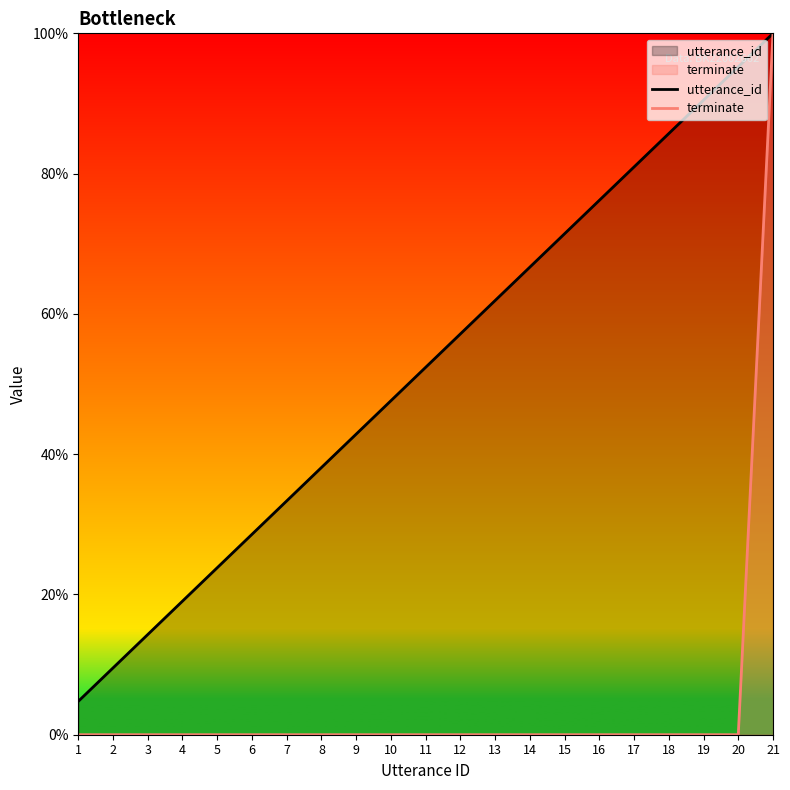

What are all the series names shown in the legend?

utterance_id, terminate